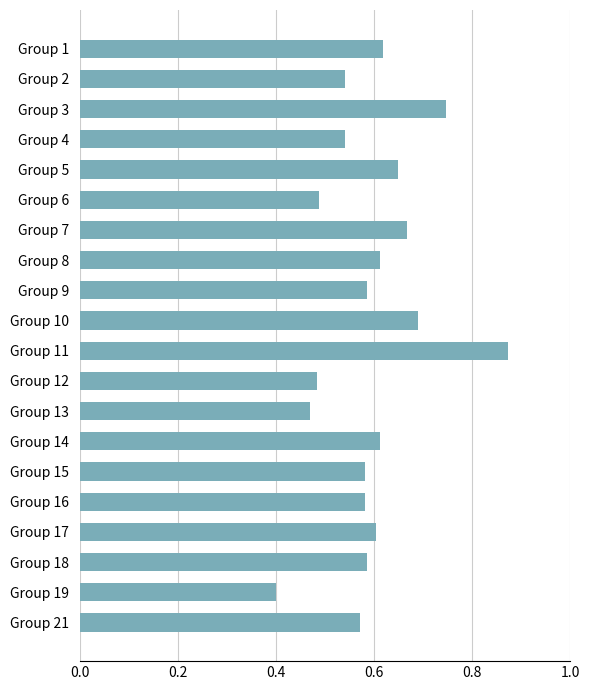

The chart shows a value of 0.6 at Group 16. True or false?

True